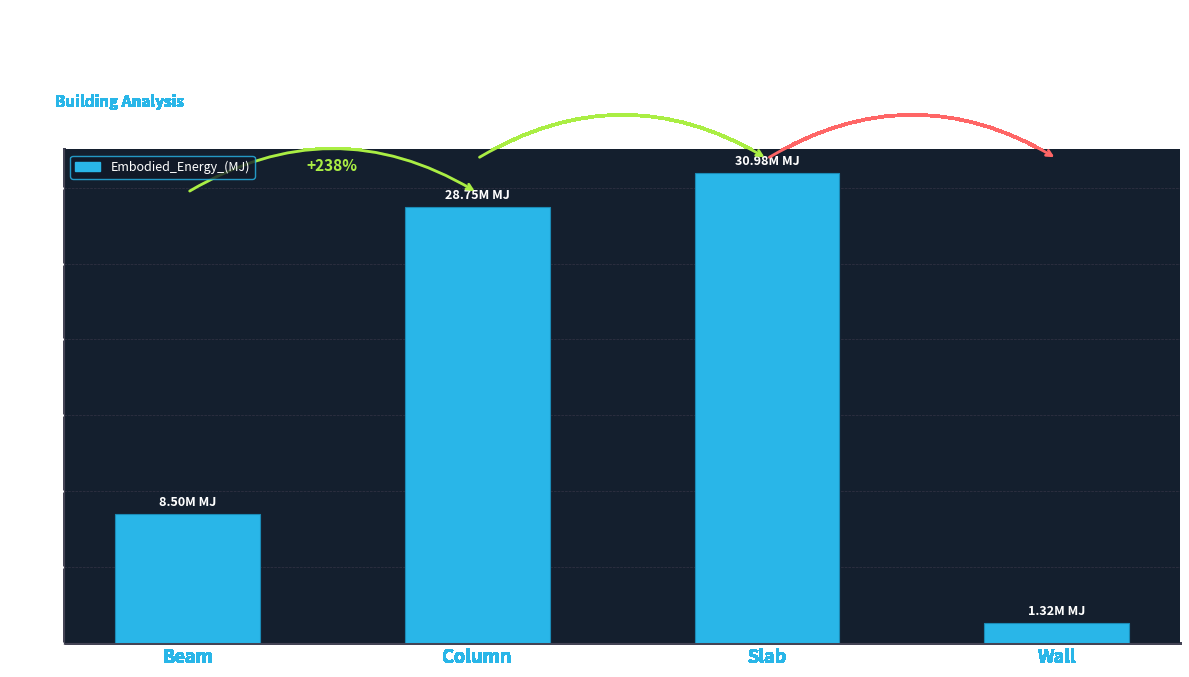

Which category has the lowest value across all series?

Wall